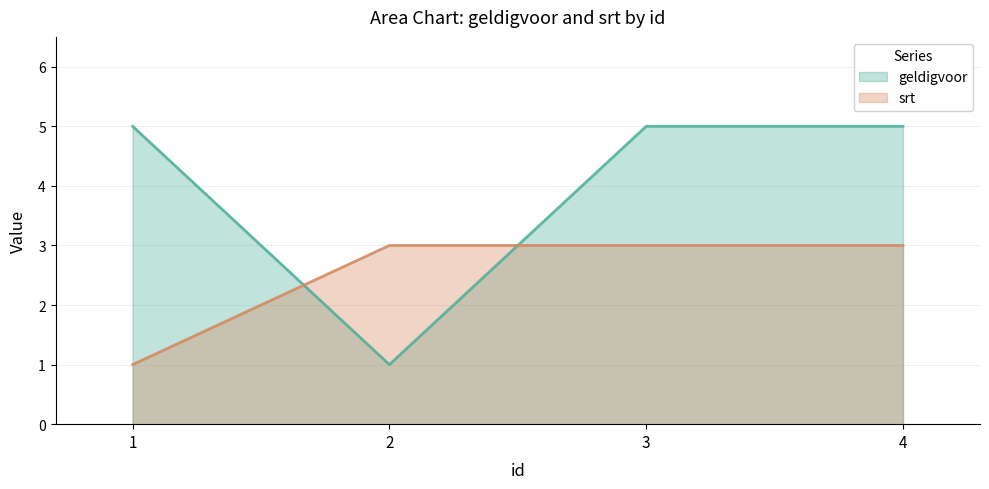

At which label does geldigvoor reach its minimum?

2